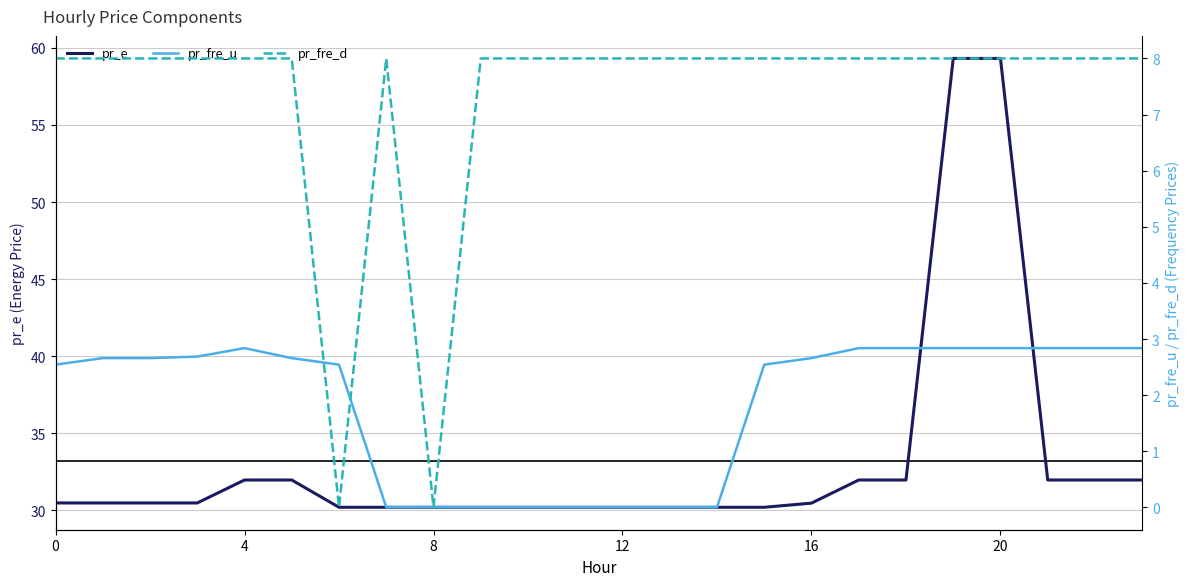

Reading left to right, list all the values displayed in this chart.

pr_e: 30.5	30.5	30.5	30.5	32.0	32.0	30.2	30.2	30.2	30.2	30.2	30.2	30.2	30.2	30.2	30.2	30.5	32.0	32.0	59.3	59.3	32.0	32.0	32.0
pr_fre_u: 2.5	2.7	2.7	2.7	2.8	2.7	2.5	0.0	0.0	0.0	0.0	0.0	0.0	0.0	0.0	2.5	2.7	2.8	2.8	2.8	2.8	2.8	2.8	2.8
pr_fre_d: 8.0	8.0	8.0	8.0	8.0	8.0	0.0	8.0	0.0	8.0	8.0	8.0	8.0	8.0	8.0	8.0	8.0	8.0	8.0	8.0	8.0	8.0	8.0	8.0